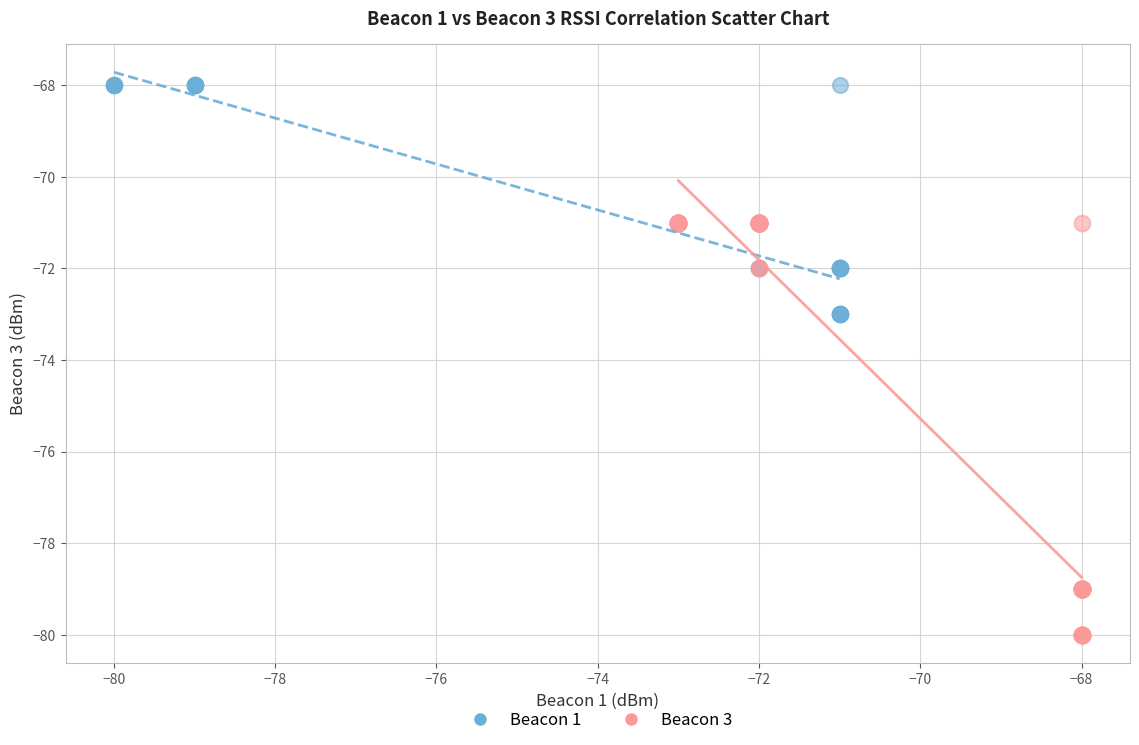

Which series reaches the minimum Y coordinate?

Beacon 3